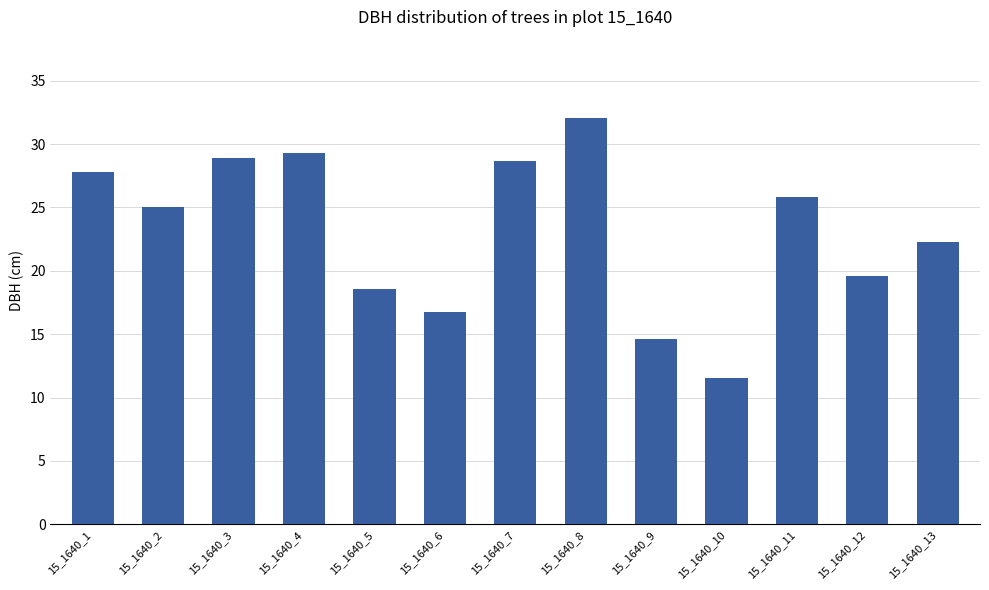

Where does the data first go above 25?

15_1640_1